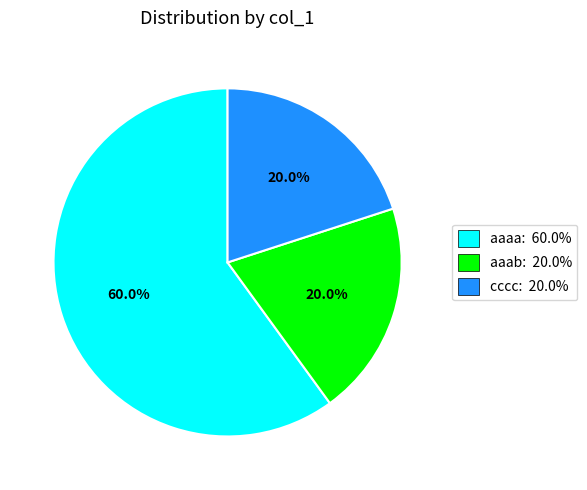

Which has a higher value, aaab: 20.0% or aaaa: 60.0%?

aaaa: 60.0%